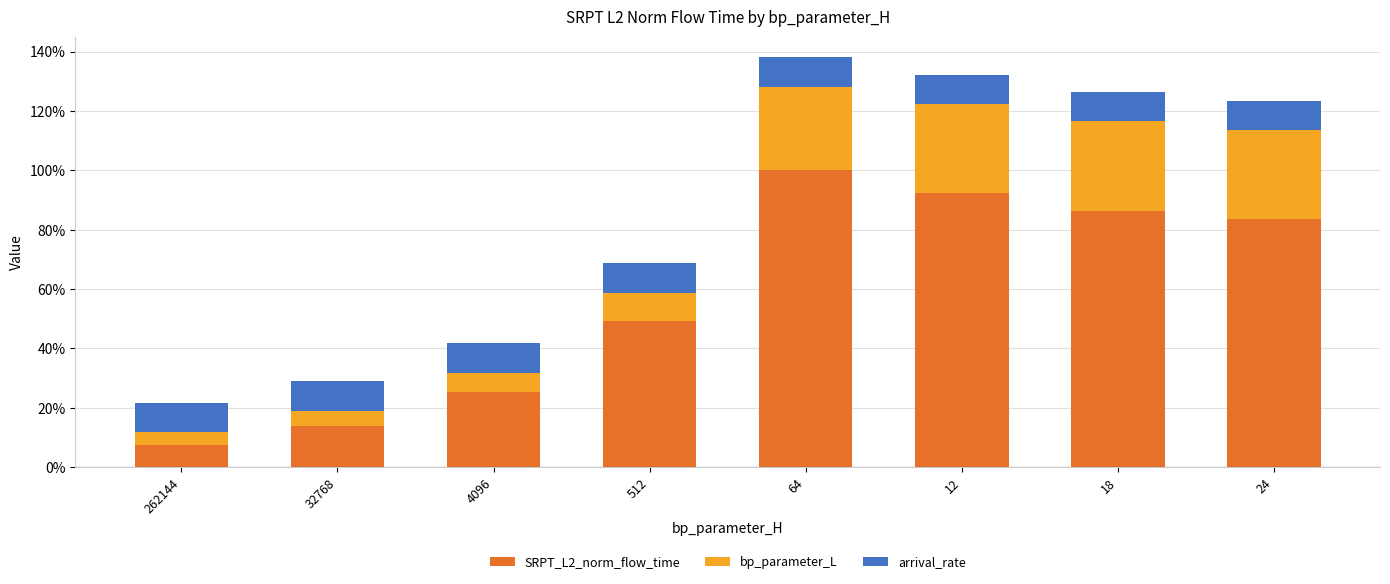

Reading left to right, list the values for the SRPT_L2_norm_flow_time series.

262144=7.5	32768=14.0	4096=25.5	512=49.2	64=100.0	12=92.2	18=86.5	24=83.5